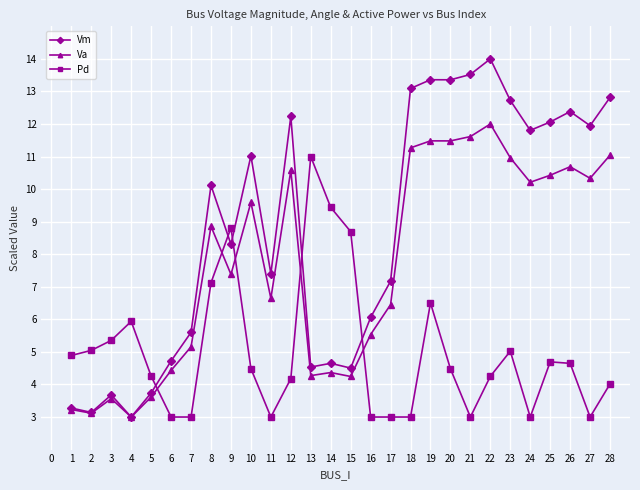

Is this an area chart (filled region under the line)?

No